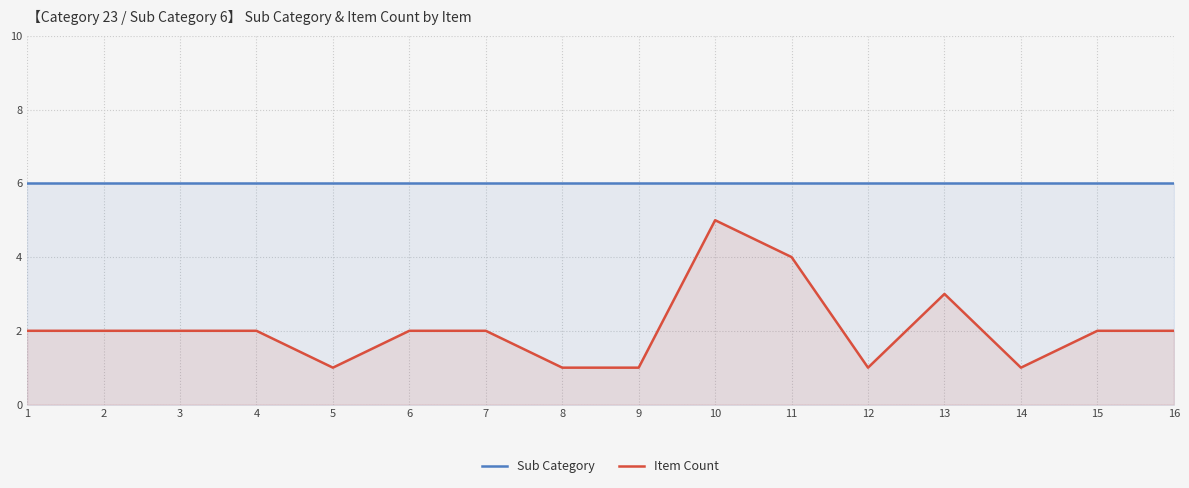

At which label does Item Count first exceed 2?

10